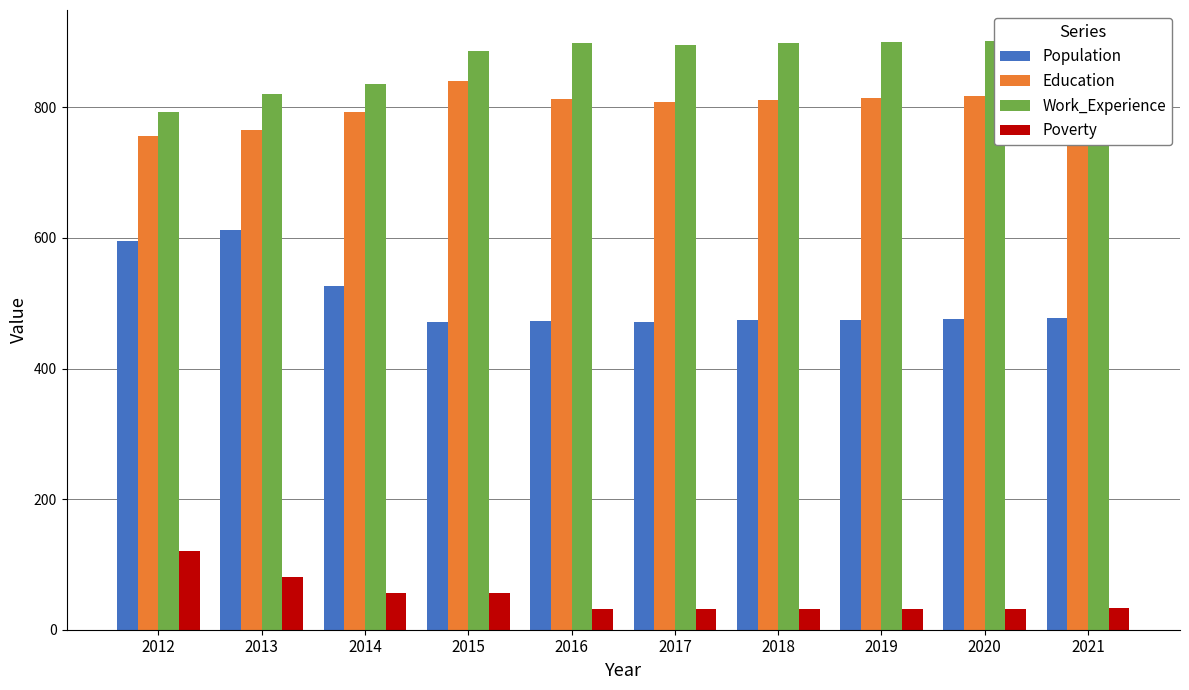

Are the bars grouped side by side (vs. stacked)?

Yes